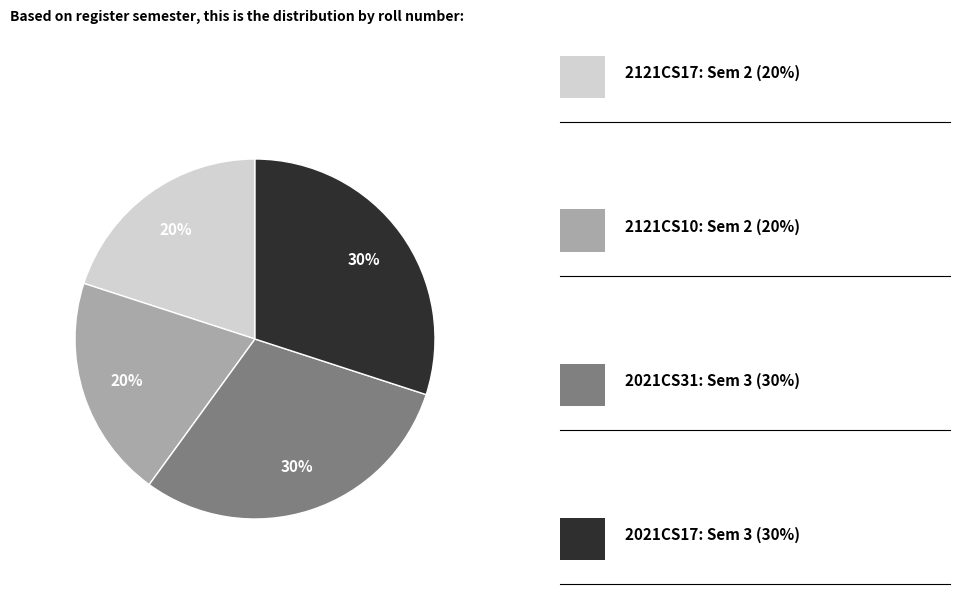

How many segments does this pie chart have?

4